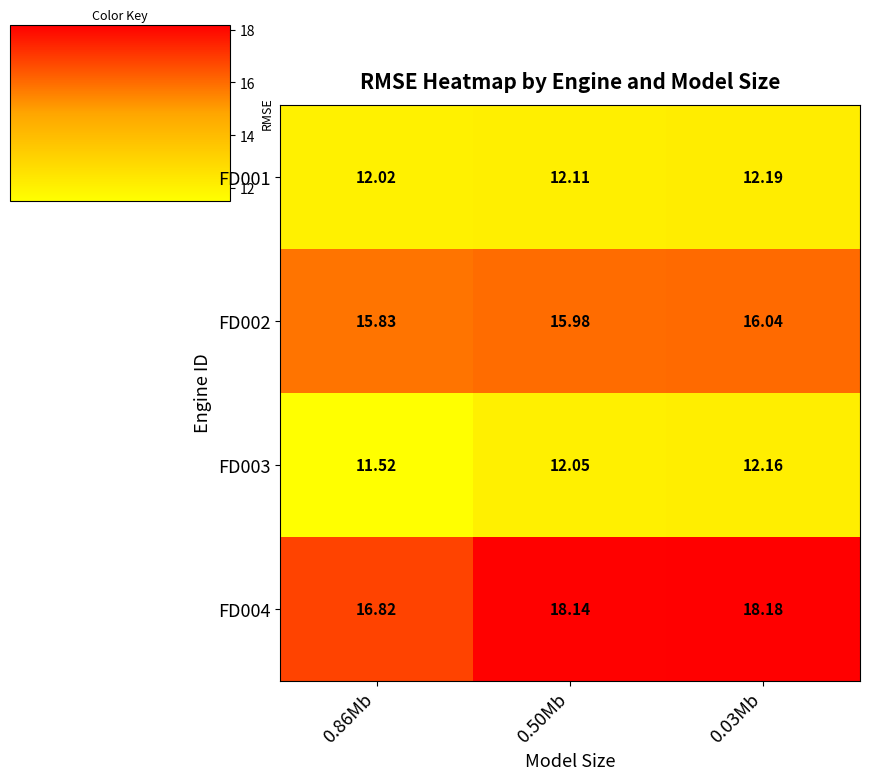

What is the greatest value displayed?

18.2